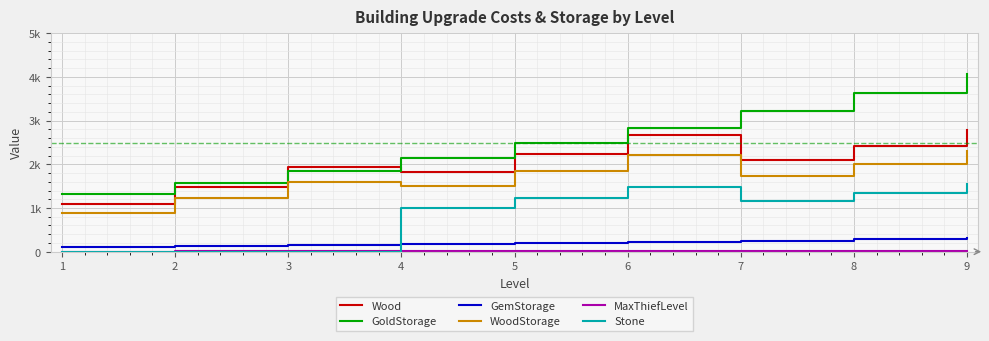

Reading left to right, what are all the values shown in this chart?

Wood: 1=1080	2=1490	3=1940	4=1820	5=2230	6=2670	7=2090	8=2430	9=2790
GoldStorage: 1=1320	2=1570	3=1850	4=2150	5=2480	6=2840	7=3220	8=3630	9=4070
GemStorage: 1=110	2=130	3=150	4=170	5=200	6=220	7=250	8=280	9=310
WoodStorage: 1=890	2=1230	3=1600	4=1500	5=1840	6=2210	7=1730	8=2010	9=2300
MaxThiefLevel: 1=4	2=5	3=6	4=7	5=8	6=9	7=10	8=11	9=12
Stone: 1=0	2=0	3=0	4=1010	5=1240	6=1480	7=1160	8=1350	9=1550